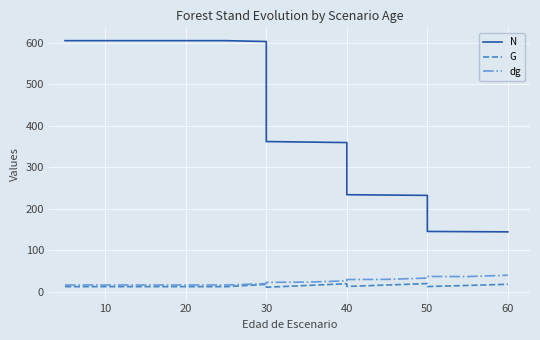

What is the maximum value shown in the chart?

604.8